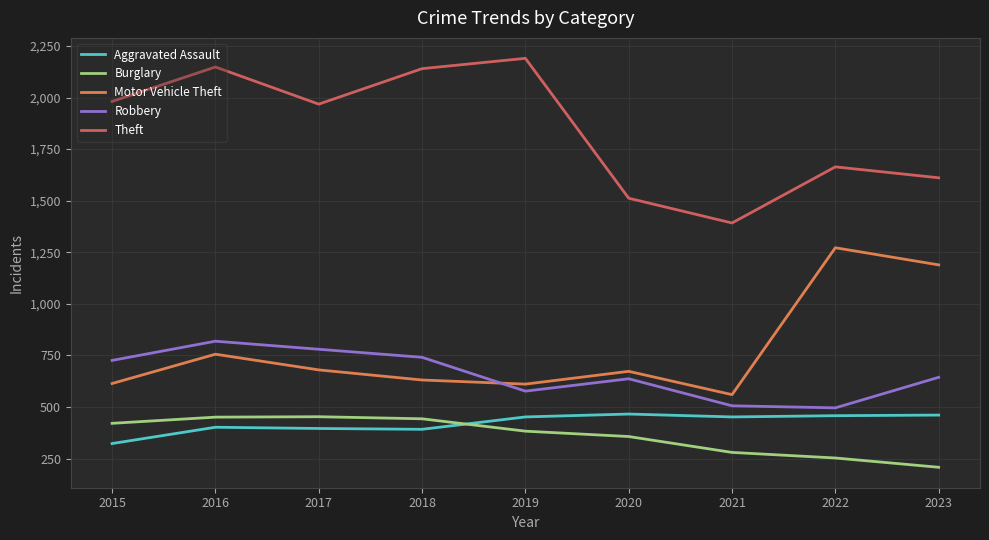

Reading left to right, extract all data points from this chart.

Aggravated Assault: 2015=323	2016=402	2017=396	2018=392	2019=452	2020=466	2021=452	2022=458	2023=461
Burglary: 2015=421	2016=451	2017=453	2018=443	2019=383	2020=357	2021=280	2022=253	2023=208
Motor Vehicle Theft: 2015=614	2016=756	2017=680	2018=631	2019=611	2020=673	2021=560	2022=1272	2023=1189
Robbery: 2015=726	2016=819	2017=780	2018=741	2019=577	2020=637	2021=506	2022=496	2023=644
Theft: 2015=1981	2016=2148	2017=1968	2018=2140	2019=2190	2020=1512	2021=1392	2022=1664	2023=1611